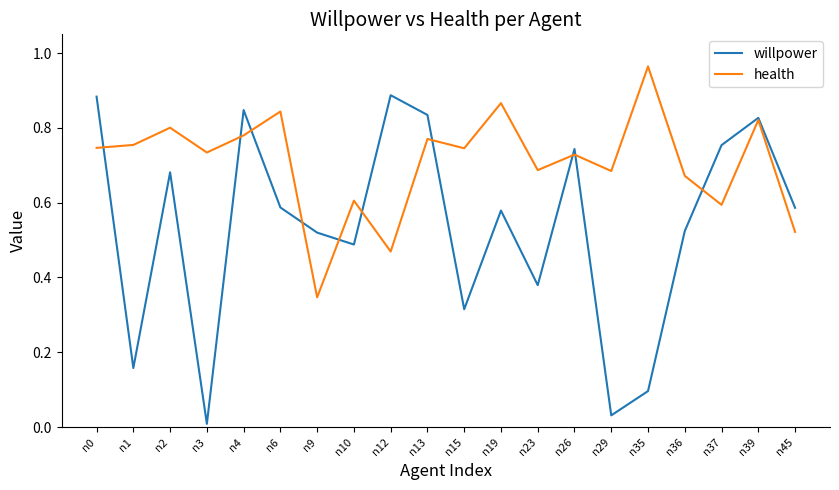

How many lines are shown in the chart?

2